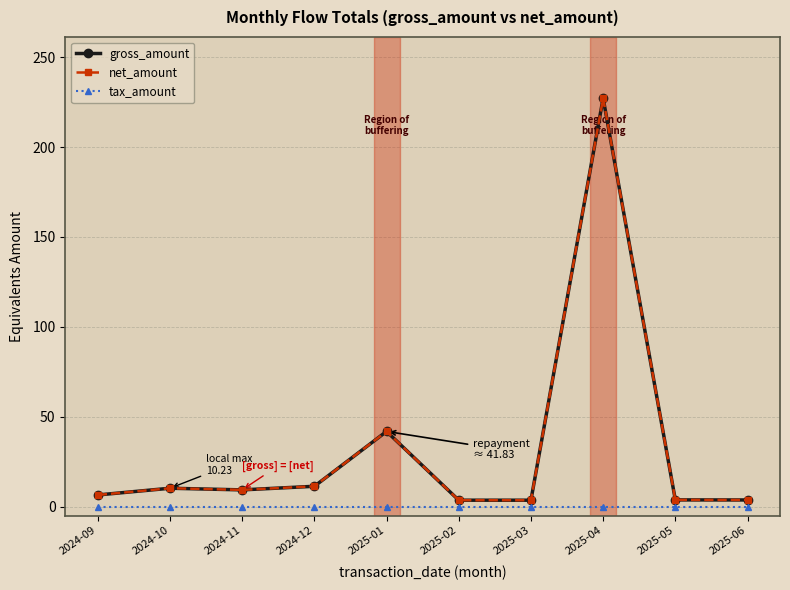

Does the chart have visible grid lines?

Yes